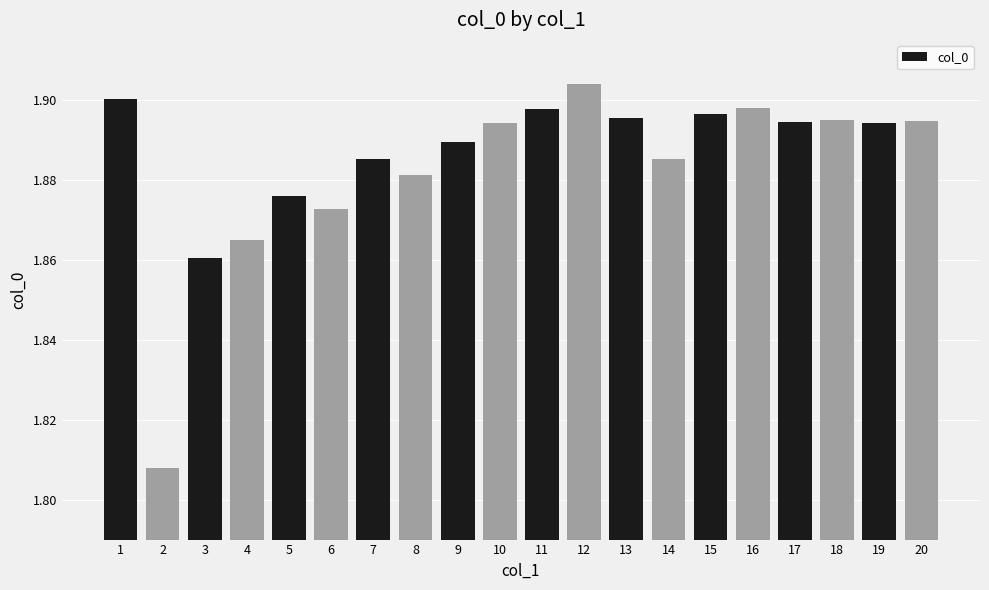

Which label corresponds to the smallest value in the chart?

2